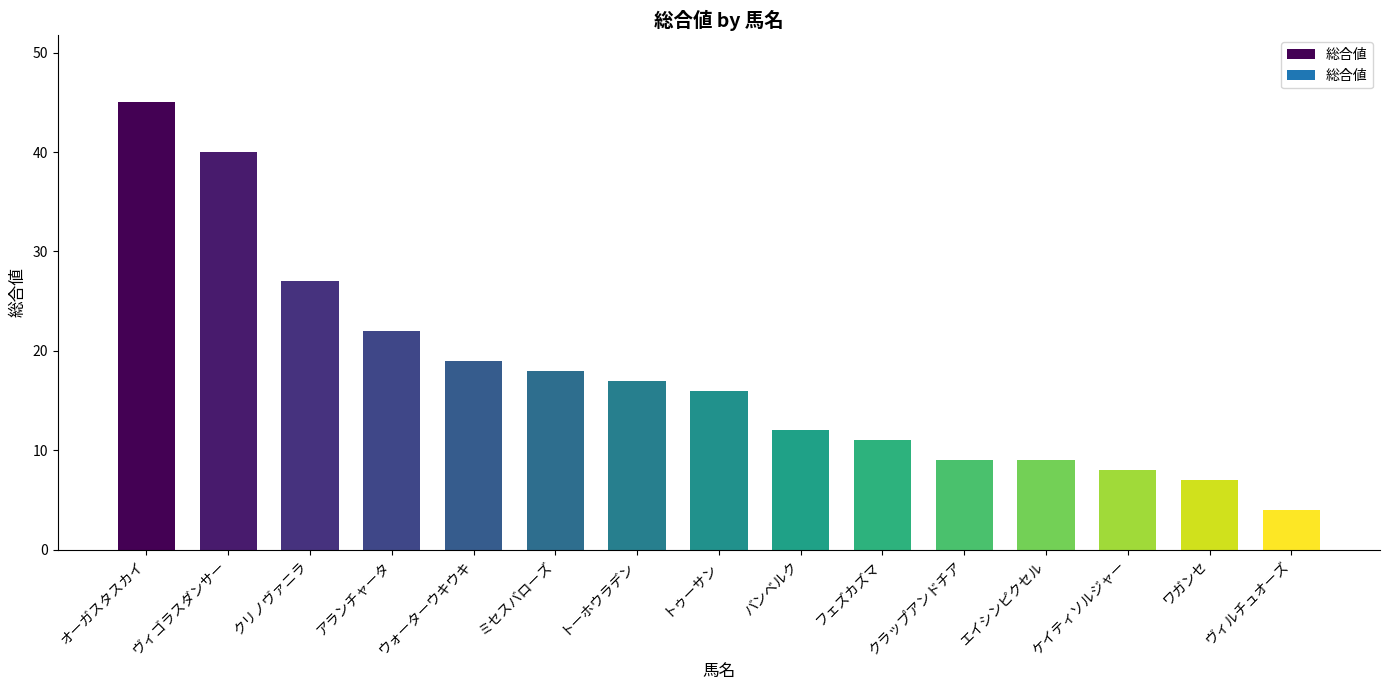

What is the difference between the second highest and second lowest values?

33